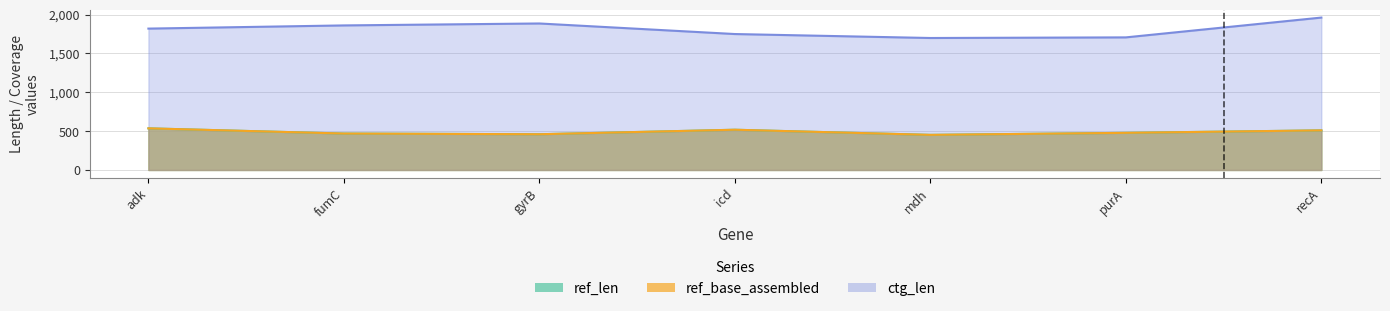

True or false: ref_len has a value of 732 at icd.

False